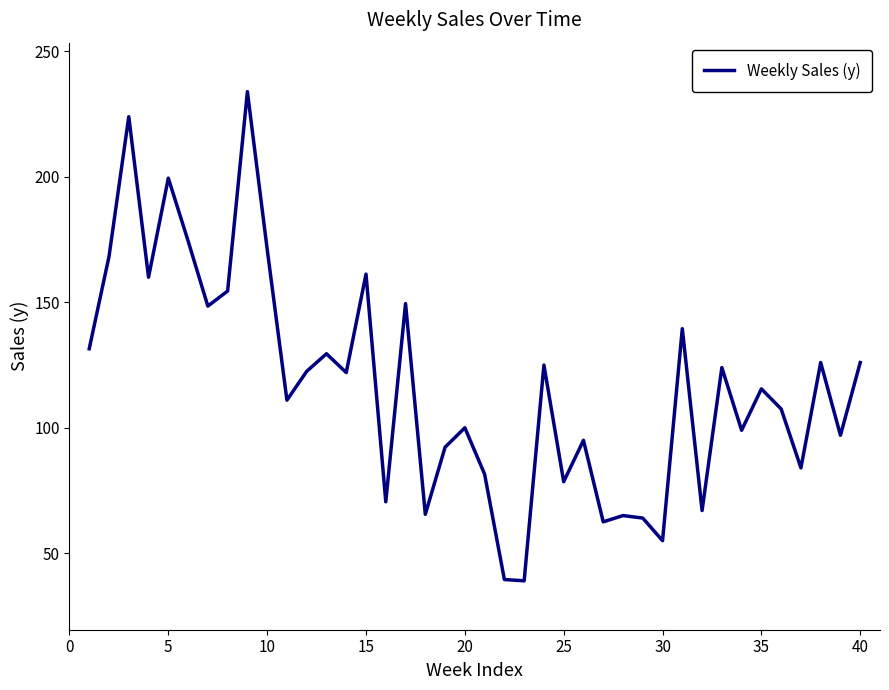

What is the greatest value displayed?

234.0